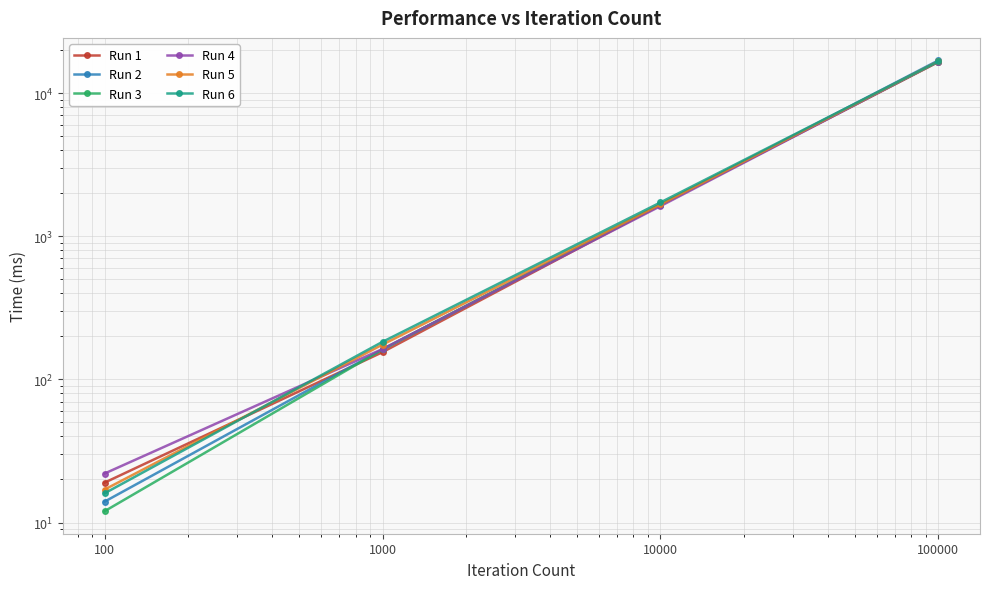

True or false: Run 6 and Run 3 intersect in this chart.

False